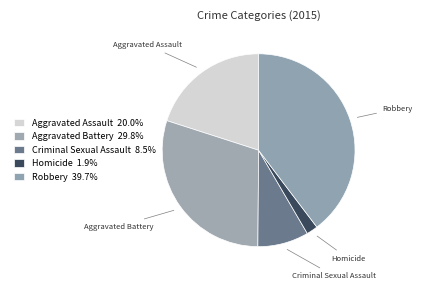

How many segments does this pie chart have?

5